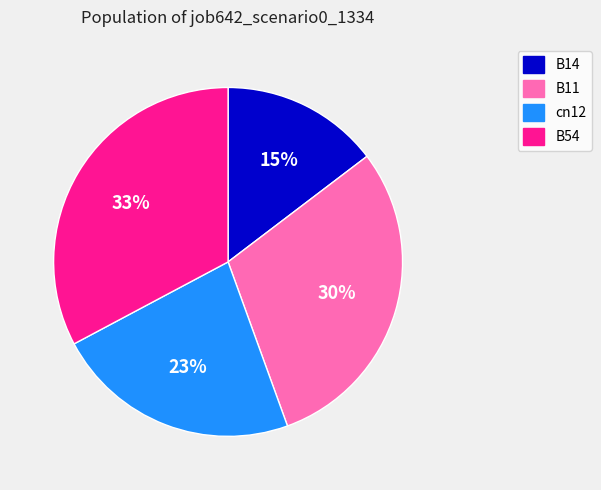

Which has a higher value, B14 or cn12?

cn12